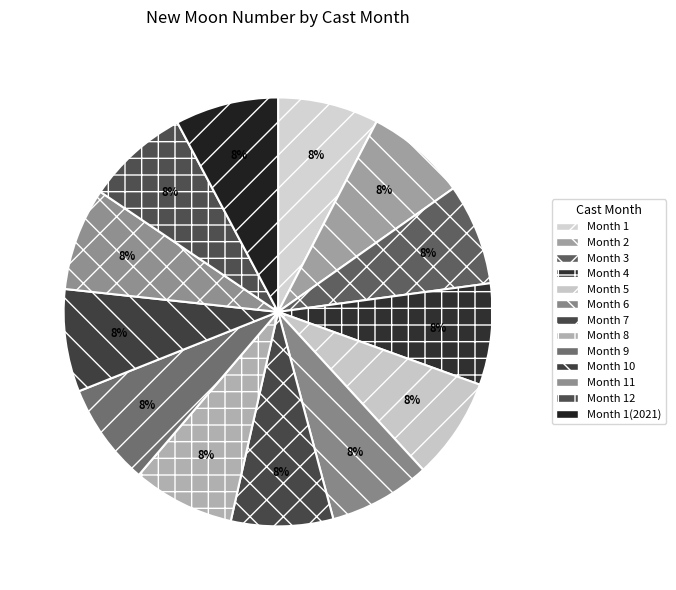

Count the number of slices in the pie.

13